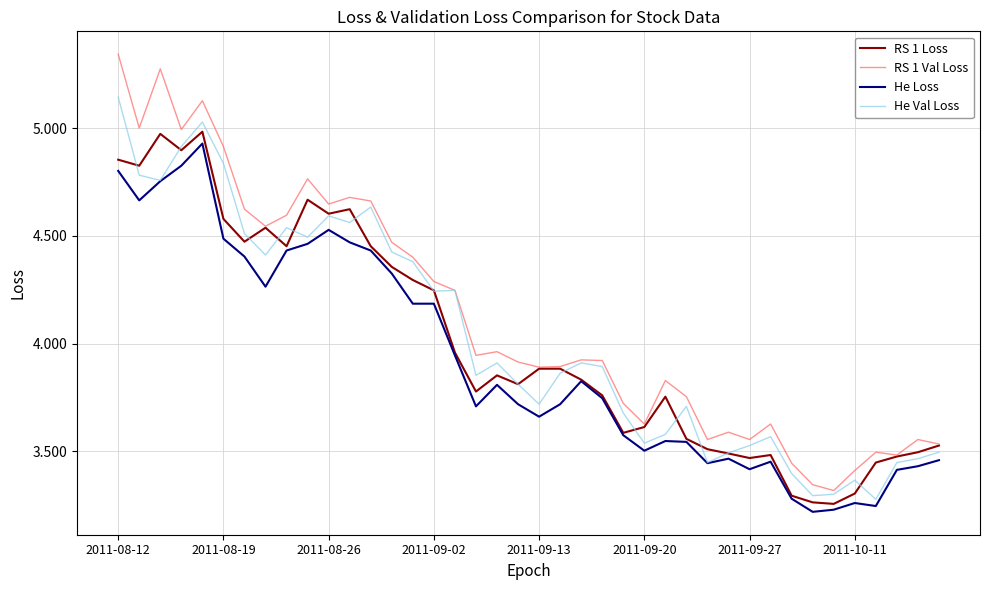

How many distinct data groups are displayed?

4